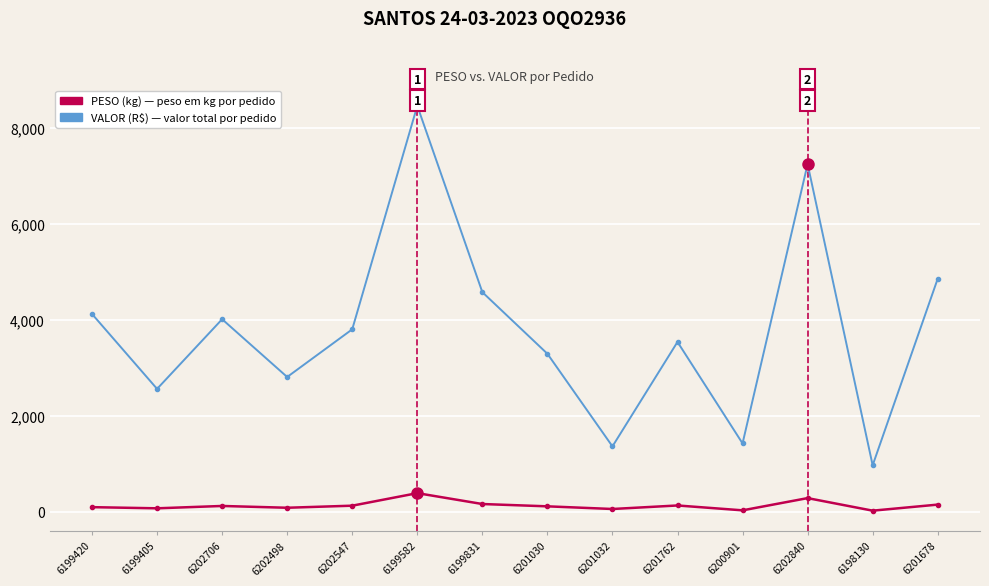

What is the total value across all series at 6199582?

8853.8